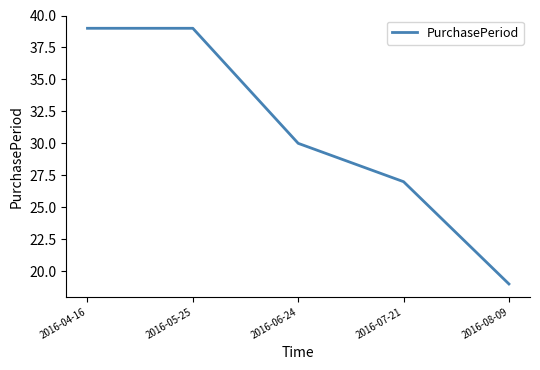

What is the approximate value at 2016-05-25?

39